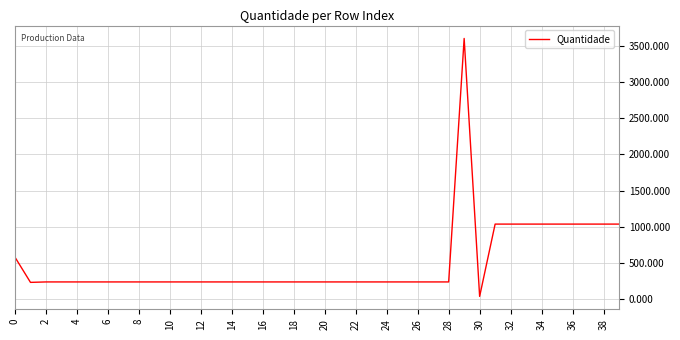

How many categories are shown in the chart?

40